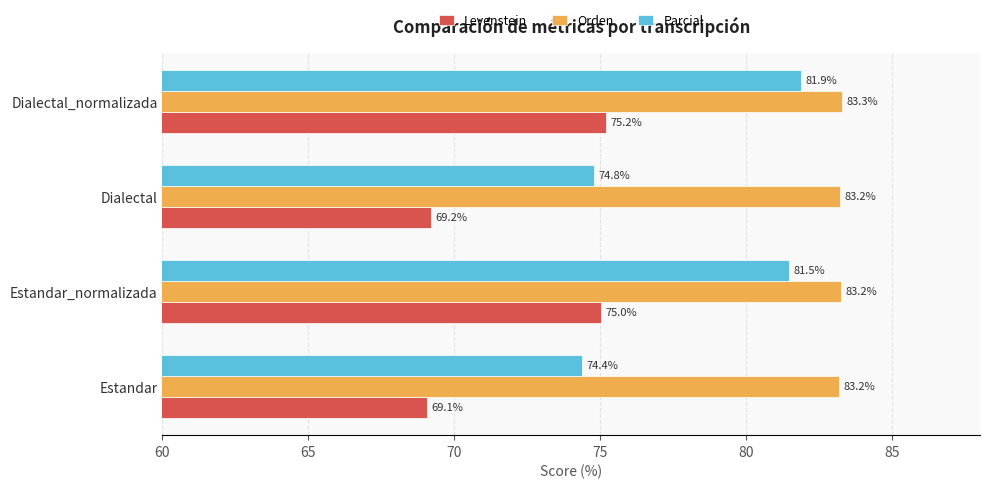

Which category has the highest value across all series?

Dialectal_normalizada